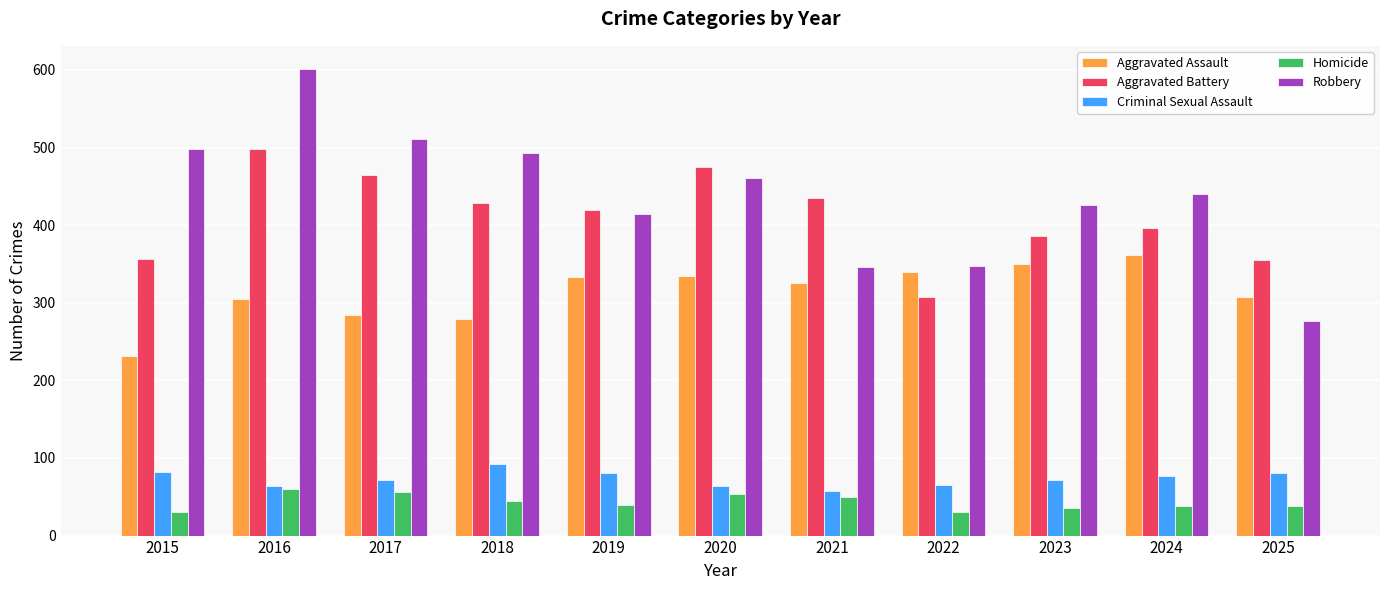

Rank the series by their maximum value, from lowest to highest.

Homicide, Criminal Sexual Assault, Aggravated Assault, Aggravated Battery, Robbery